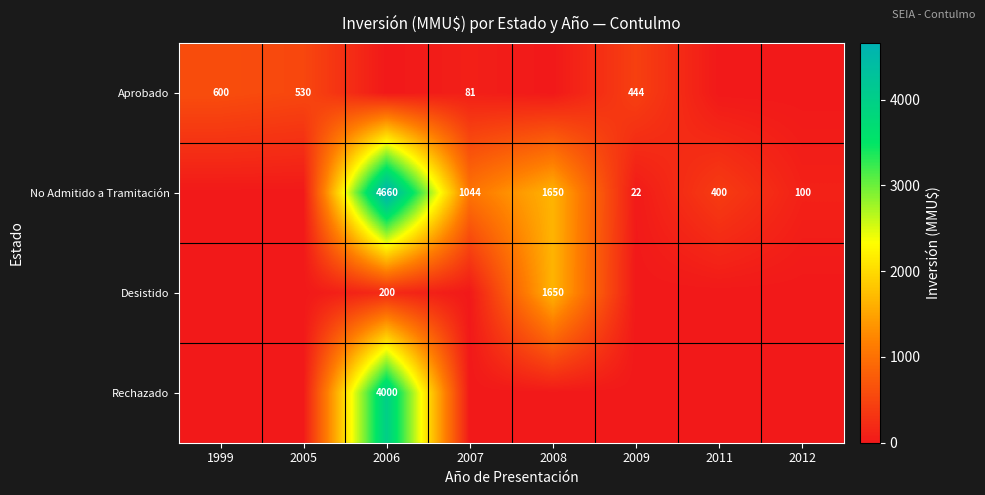

Is it true that No Admitido a Tramitación equals 22 at 2009?

True